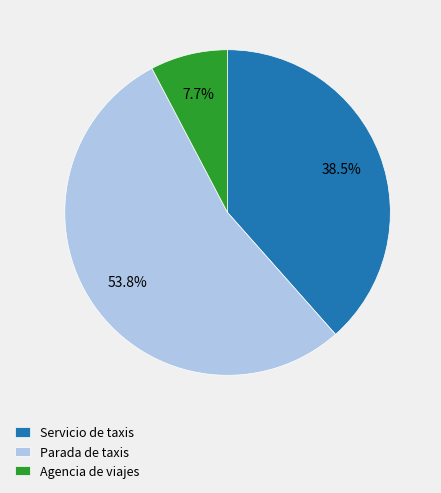

Is there any slice that represents more than half of the pie?

Yes